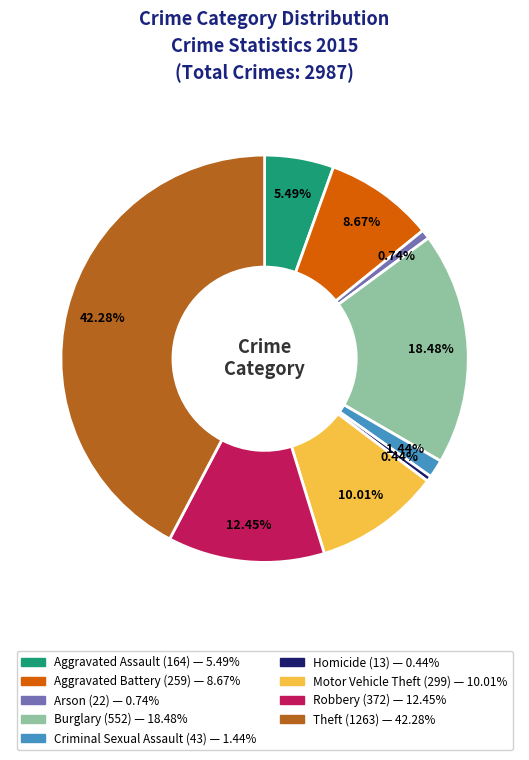

Does Burglary account for over 50% of the chart?

No